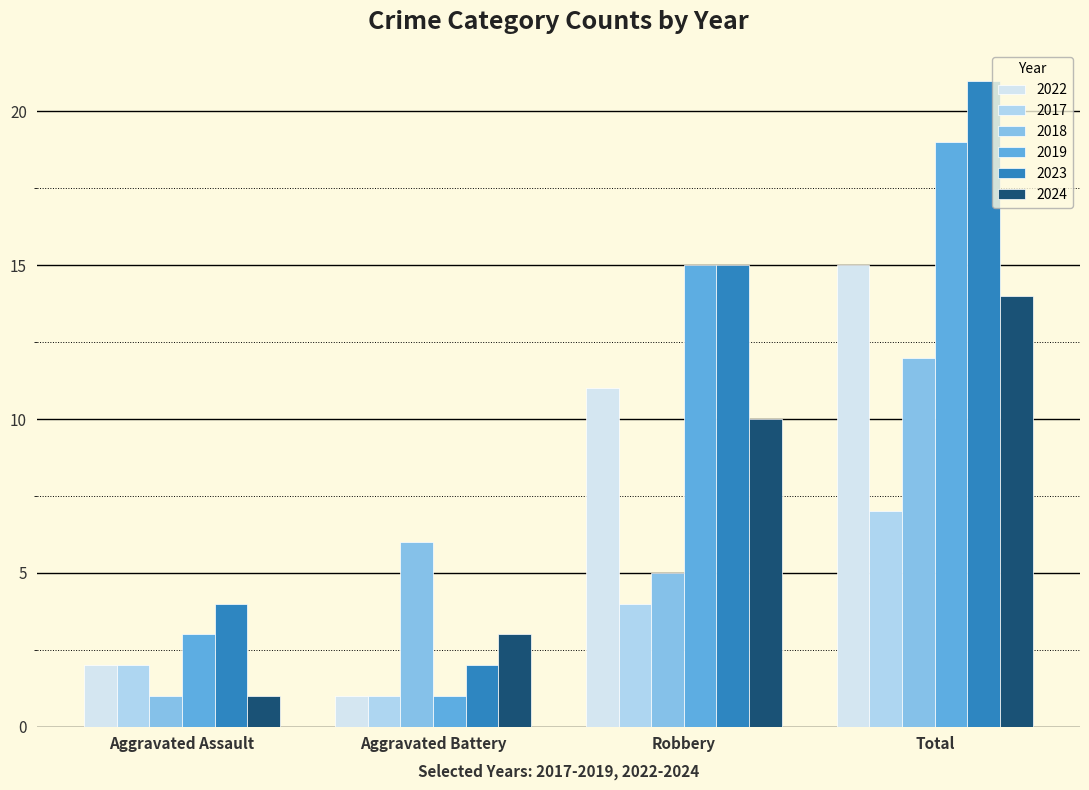

Where is 2022 nearest to the value 8?

Robbery